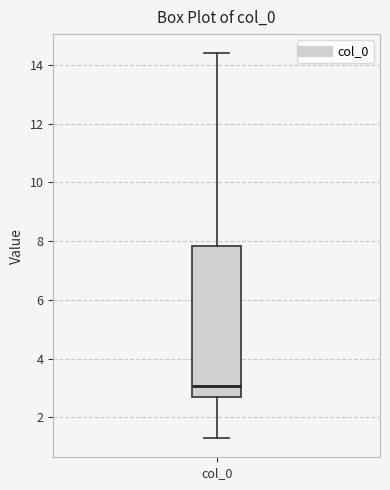

Where is the lower edge of the box for col_0 on the y-axis? The values are not printed on the chart, so give them approximately, as read against the axis.

2.6